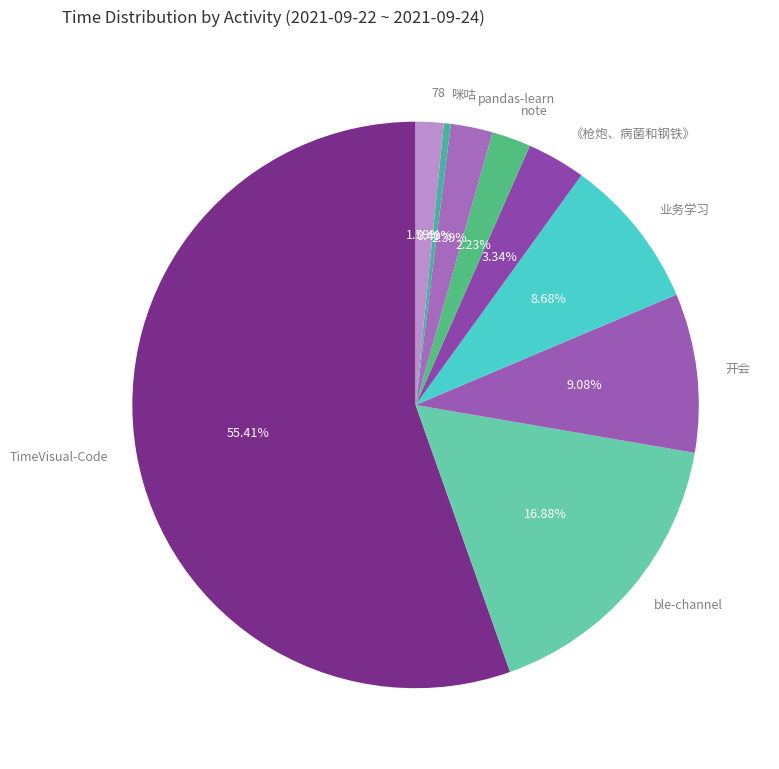

Count the number of slices in the pie.

9